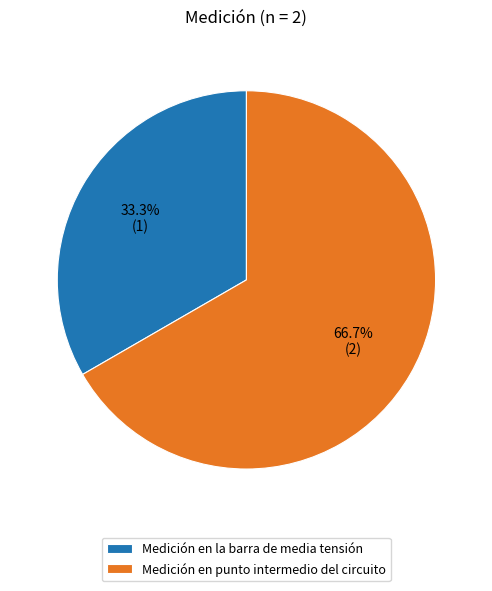

How many slices are in this pie chart?

2